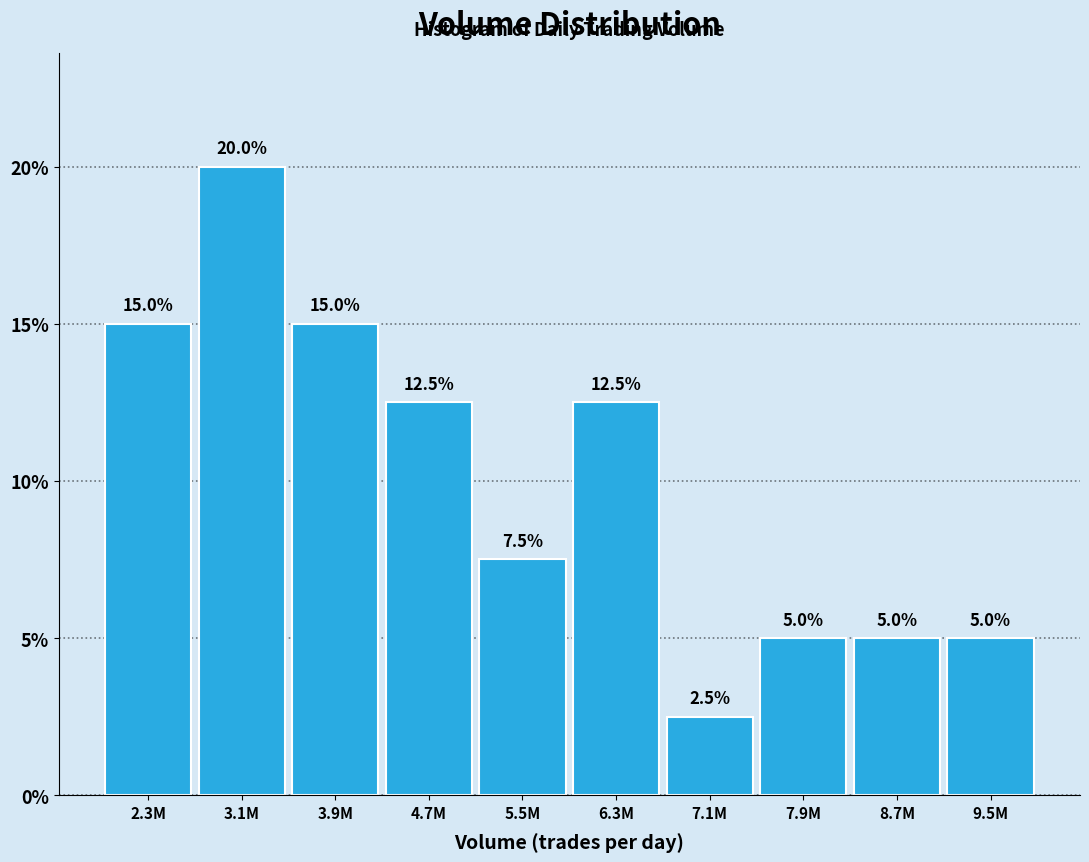

Reading left to right, extract all data points from this chart.

2.3M=15.0	3.1M=20.0	3.9M=15.0	4.7M=12.5	5.5M=7.5	6.3M=12.5	7.1M=2.5	7.9M=5.0	8.7M=5.0	9.5M=5.0